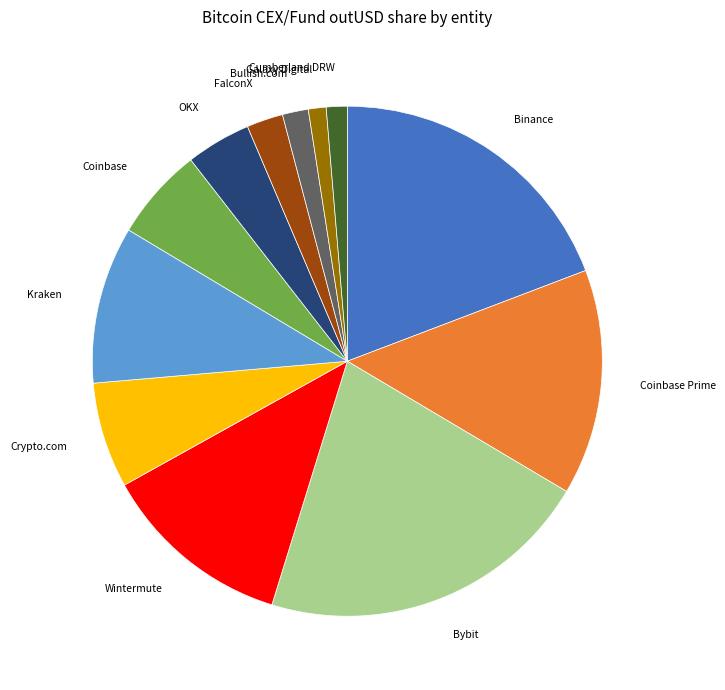

The Kraken slice represents 18% of the pie. True or false?

False